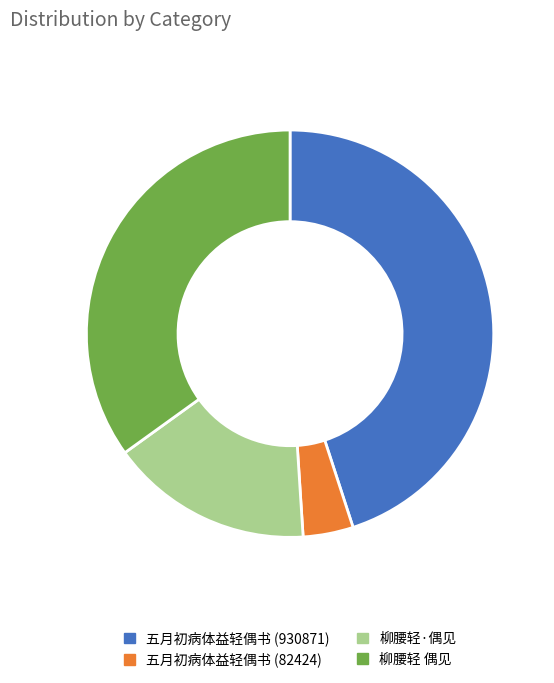

Which has a higher value, 柳腰轻·偶见 or 柳腰轻 偶见?

柳腰轻 偶见